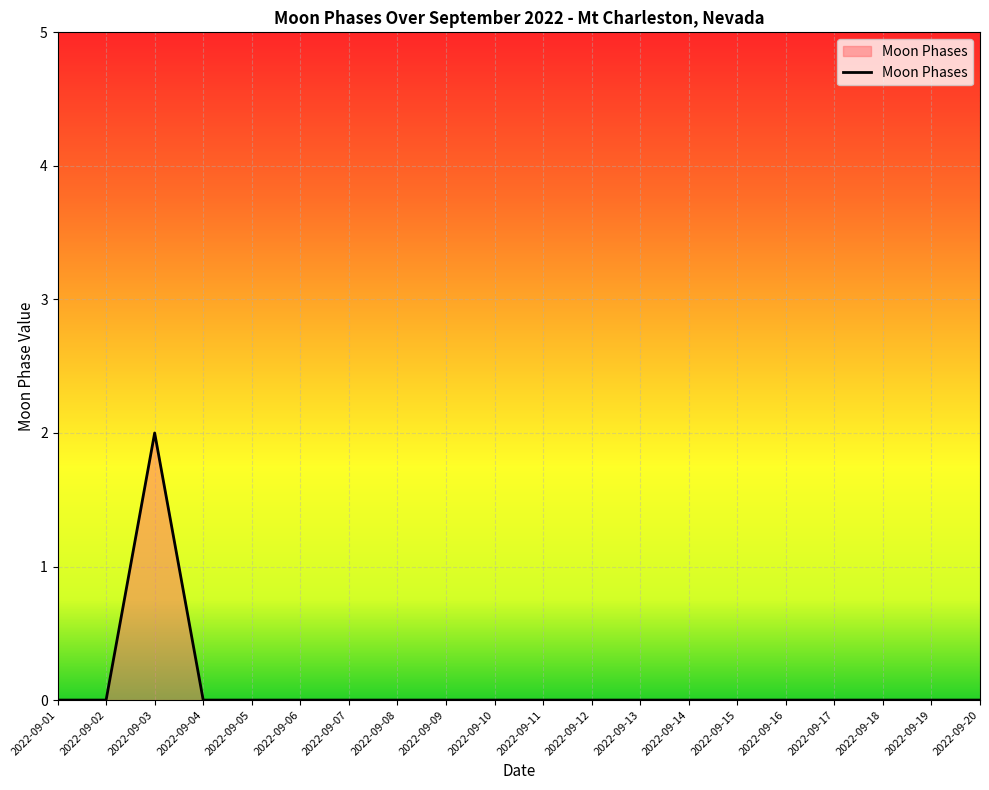

Does the chart display data point markers on the line(s)?

No